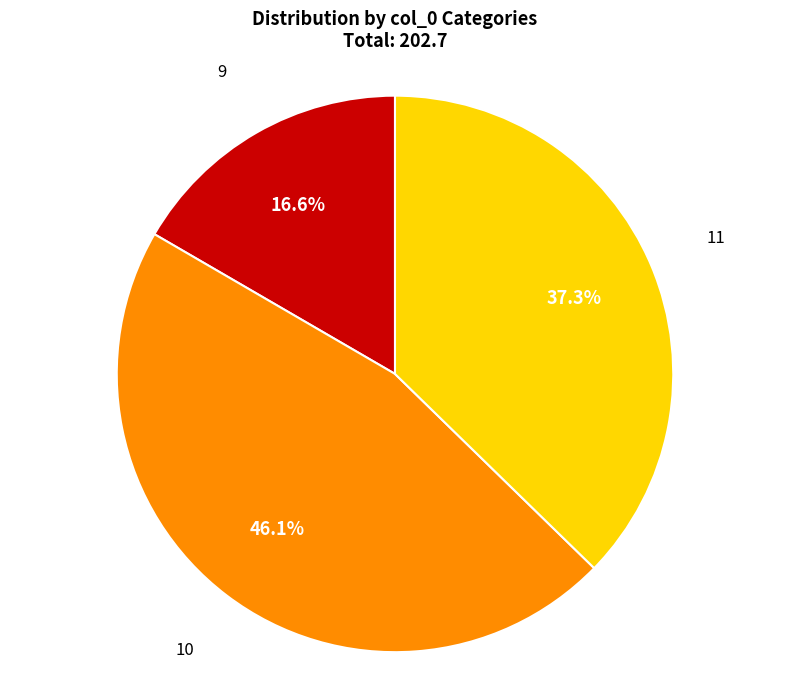

To the nearest percent, what is the average slice percentage?

33%